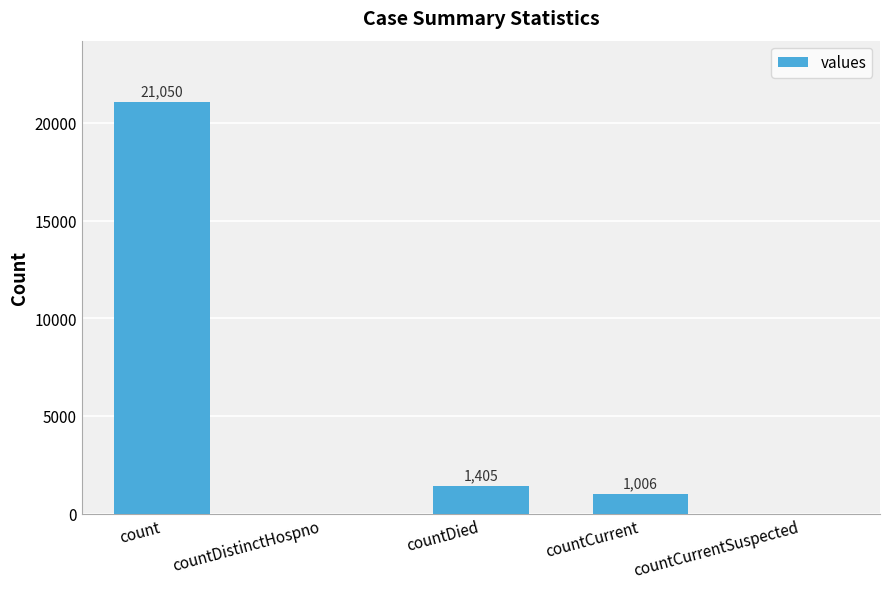

Are the bars horizontal?

No